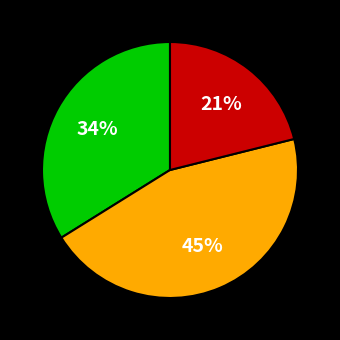

To the nearest percent, what is the difference between the largest and smallest slice percentages?

24%